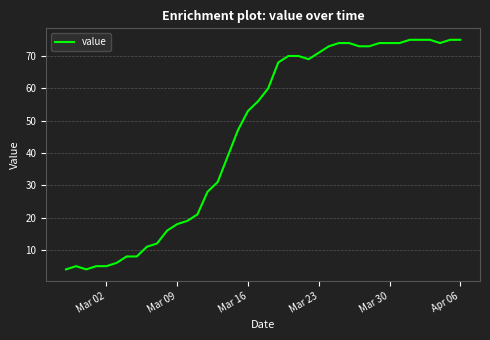

What is the smallest value displayed?

4